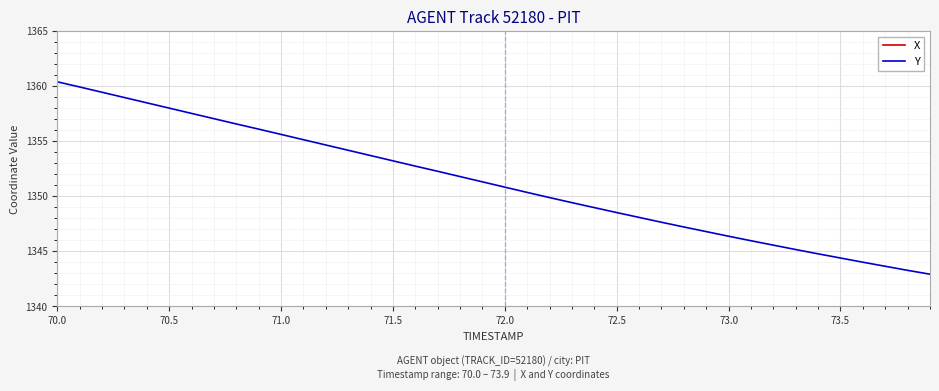

True or false: Y and X cross at least once.

False